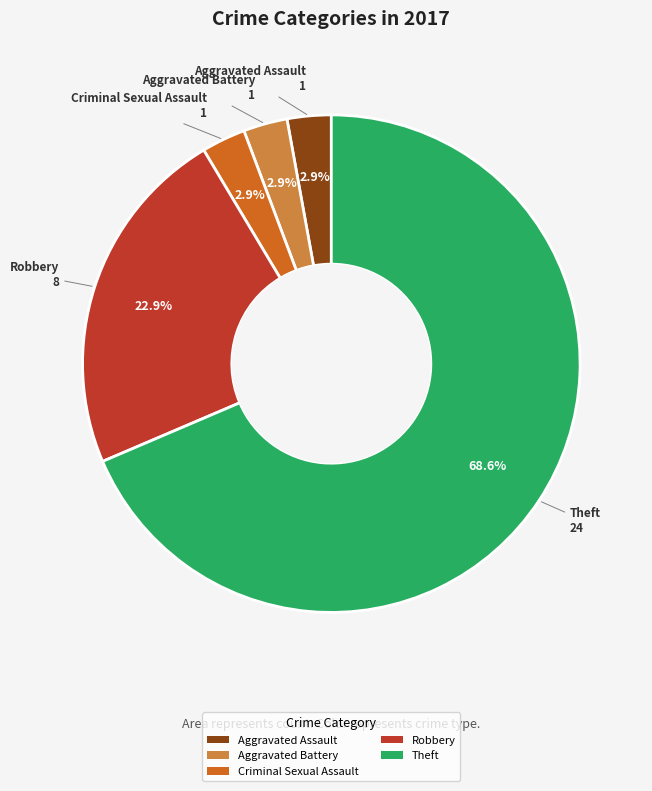

To the nearest percent, what is the average slice percentage?

20%